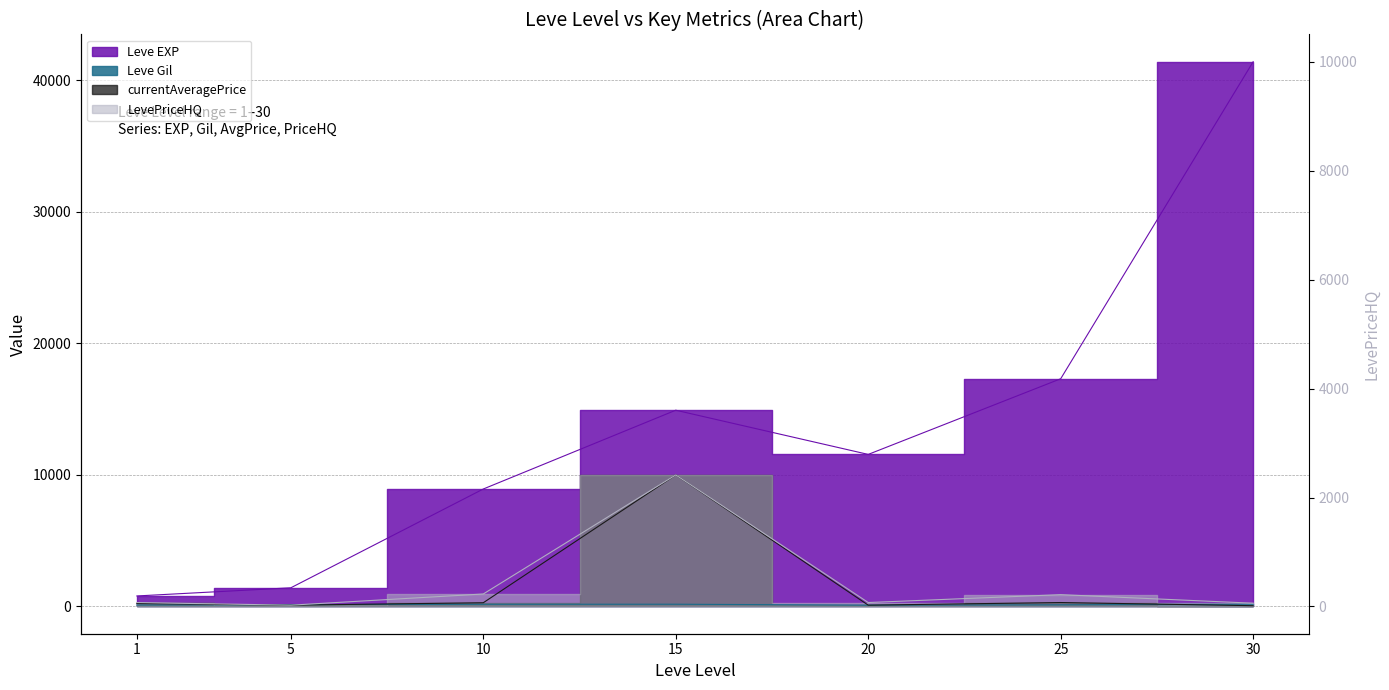

Reading left to right, transcribe all the data shown in this chart.

Leve EXP: 800.0	1420.0	8930.0	14920.0	11560.0	17310.0	41410.0
Leve Gil: 113.0	140.0	169.0	172.0	101.0	126.0	175.0
currentAveragePrice: 229.3	100.2	284.5	10000.0	100.0	300.0	60.3
LevePriceHQ: 300.0	100.0	950.0	10000.0	300.0	900.0	249.0